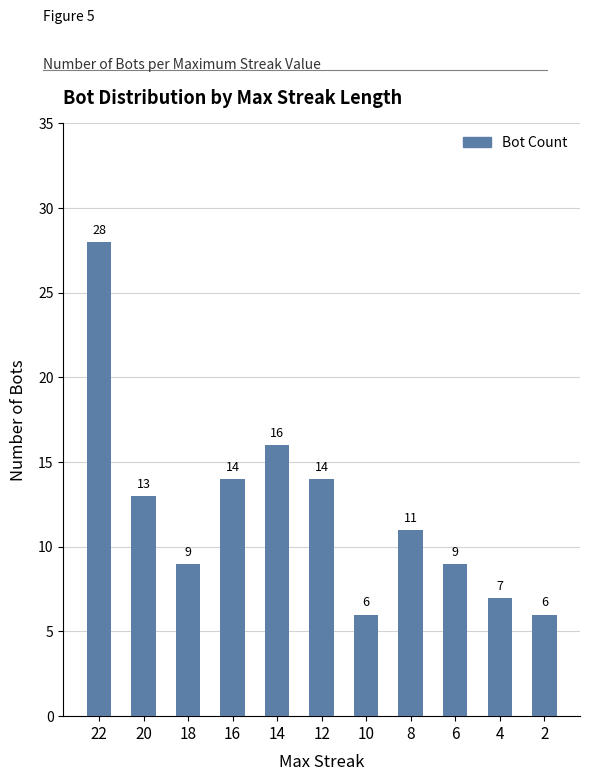

What is the difference between the values at 10 and 20?

7